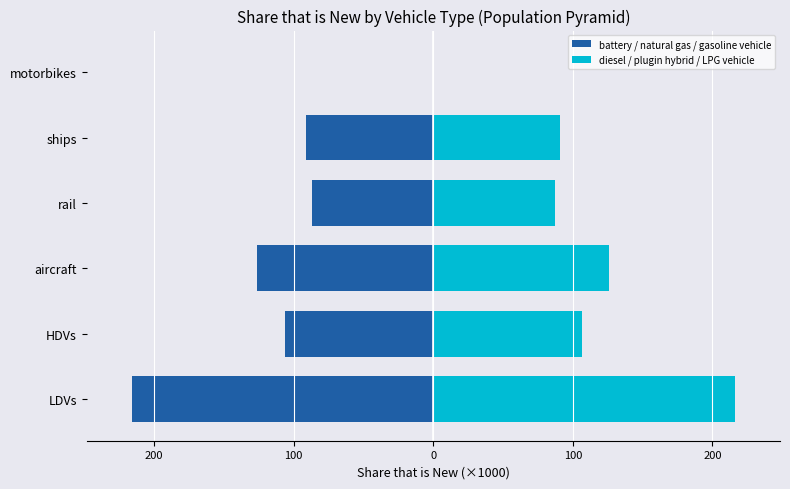

Which series has the largest total across all categories?

diesel / plugin hybrid / LPG vehicle